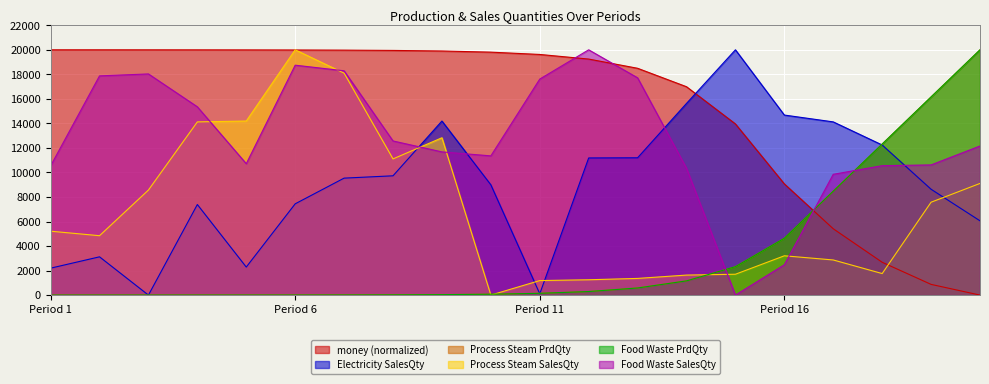

The process steam-prdQuantity series shows 3.7 at 5. True or false?

False